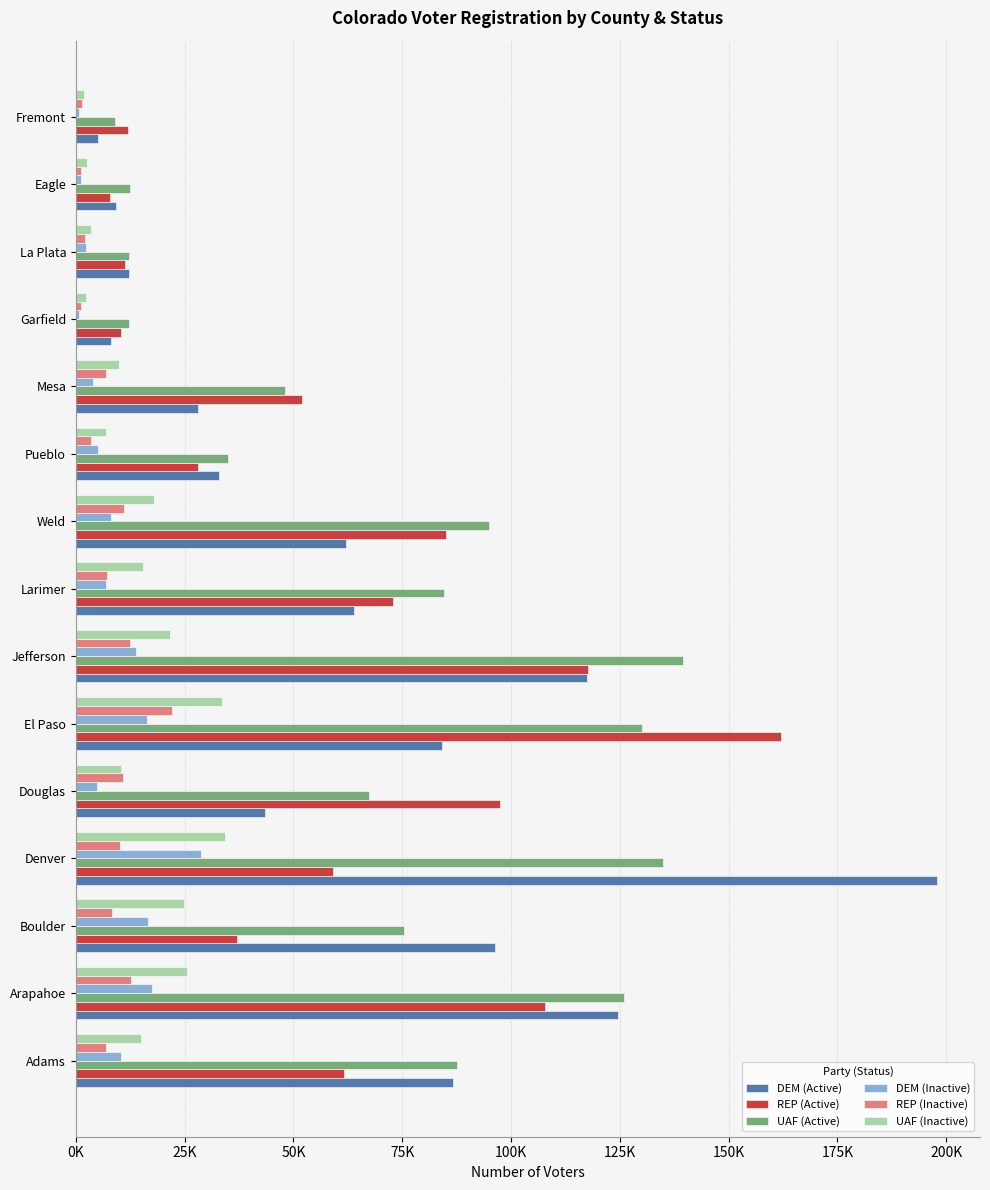

What are all the series names shown in the legend?

DEM (Active), REP (Active), UAF (Active), DEM (Inactive), REP (Inactive), UAF (Inactive)